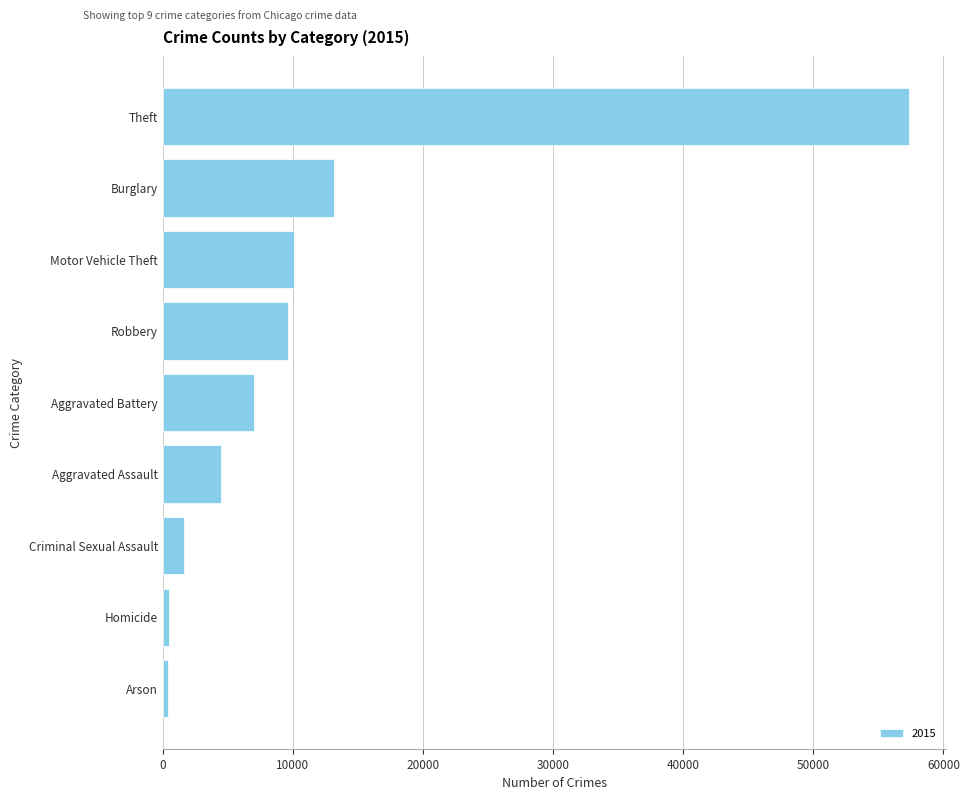

At which label is the value closest to 28897?

Burglary